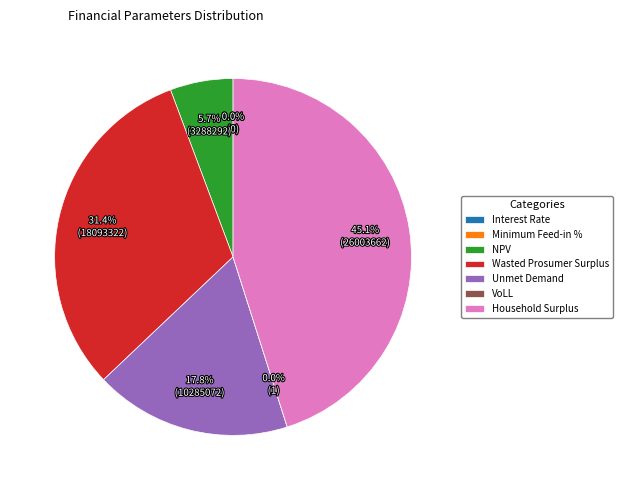

How many slices are in this pie chart?

7